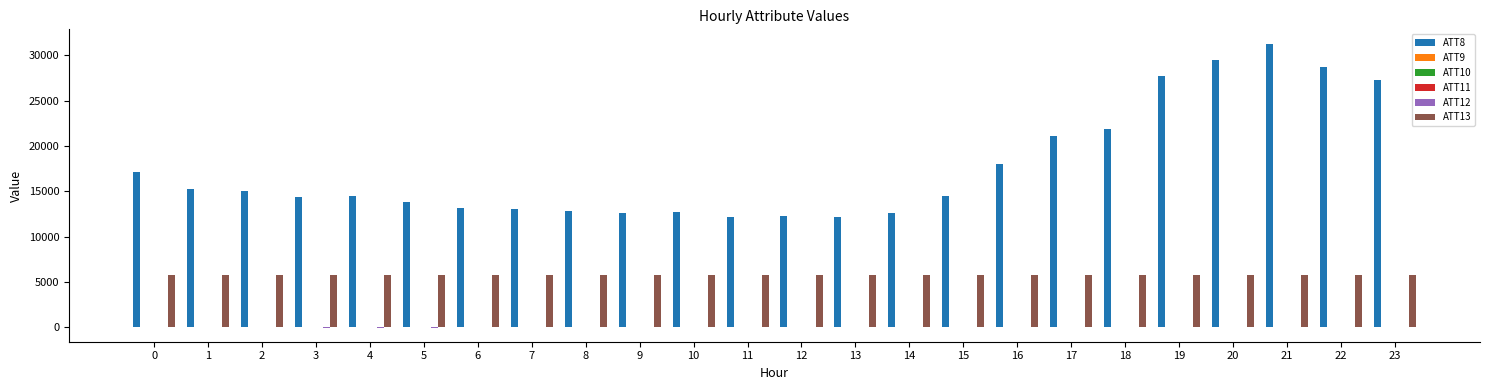

Which series changed the most between 2 and 12?

ATT8